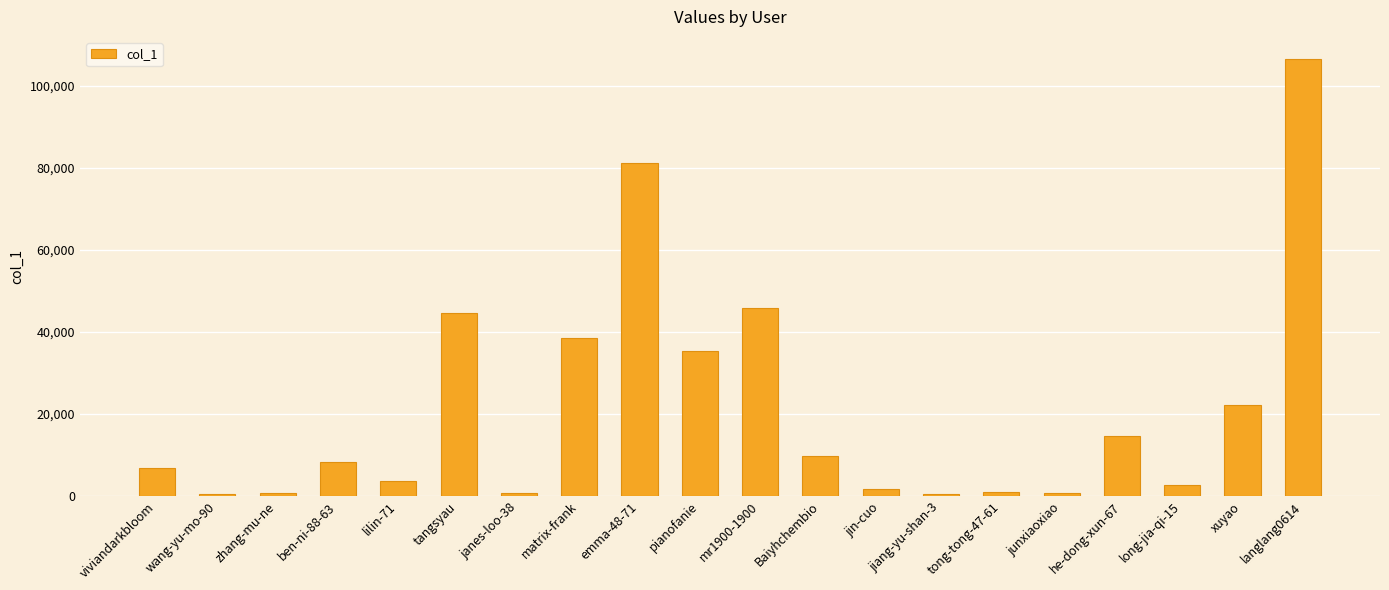

Which has a higher value, lilin-71 or long-jia-qi-15?

lilin-71